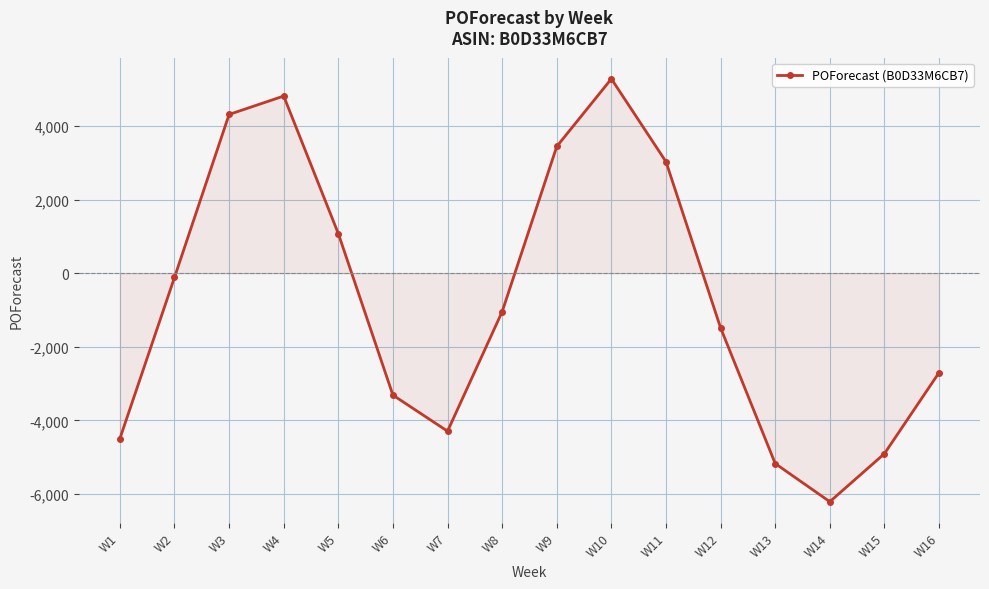

What is the value of the 3rd point from the left?

4313